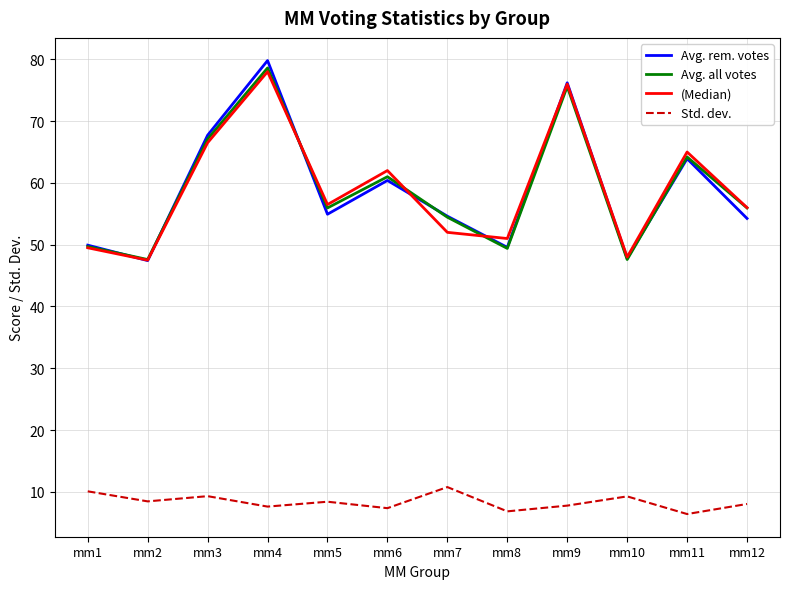

Is the value of Std. dev. at mm6 greater than the value of Avg. all votes at mm7?

No